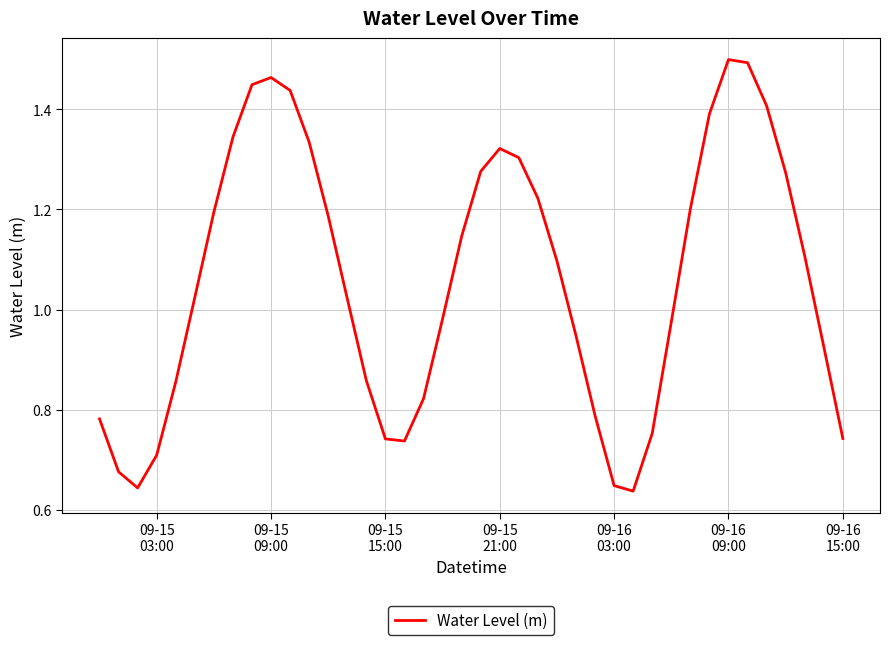

Reading right to left, what are all the values shown in this chart?

0.7	0.9	1.1	1.3	1.4	1.5	1.5	1.4	1.2	1.0	0.8	0.6	0.6	0.8	0.9	1.1	1.2	1.3	1.3	1.3	1.1	1.0	0.8	0.7	0.7	0.9	1.0	1.2	1.3	1.4	1.5	1.4	1.3	1.2	1.0	0.9	0.7	0.6	0.7	0.8